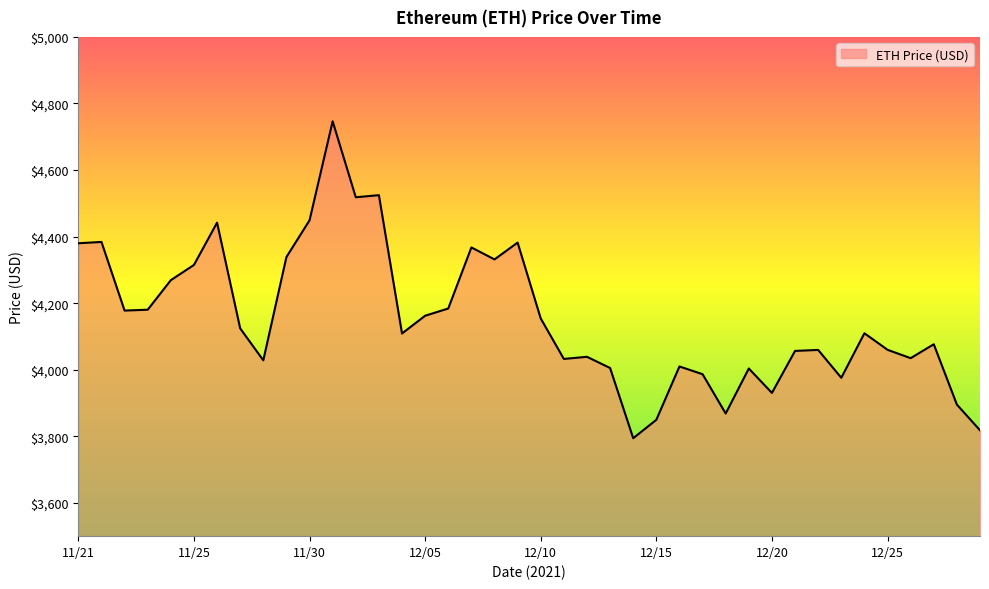

What is the smallest value displayed?

3794.3